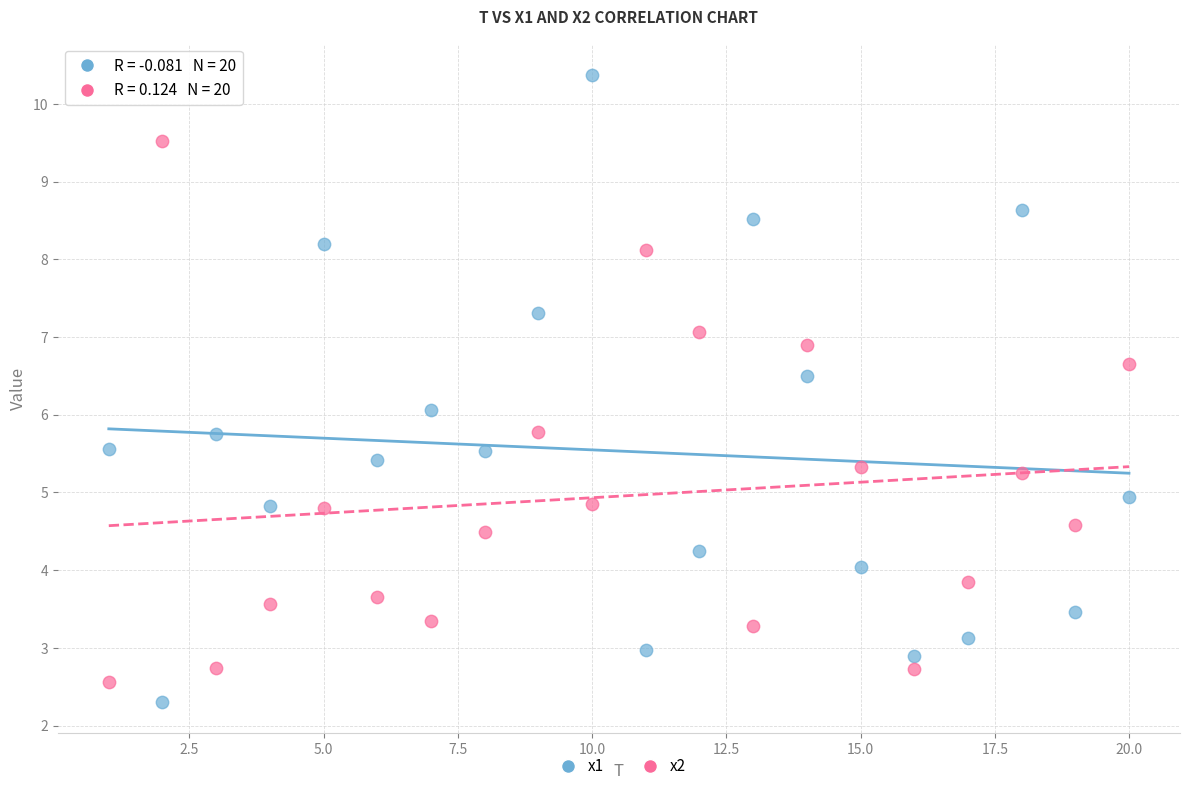

Which series contains the lowest Y value?

x1